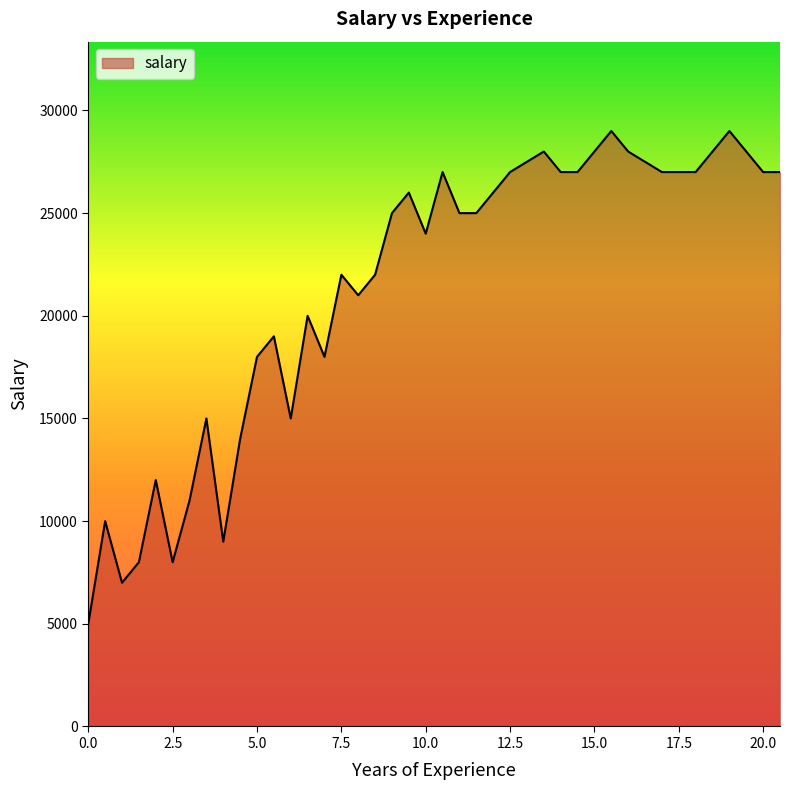

What is the difference between the maximum and minimum values?

24000